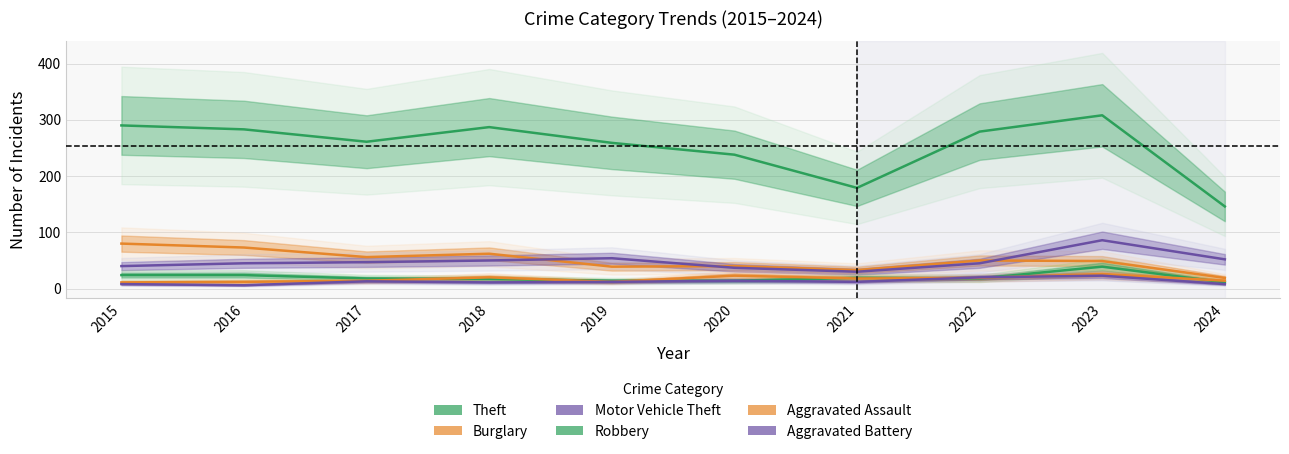

Which series has the largest total across all categories?

Theft